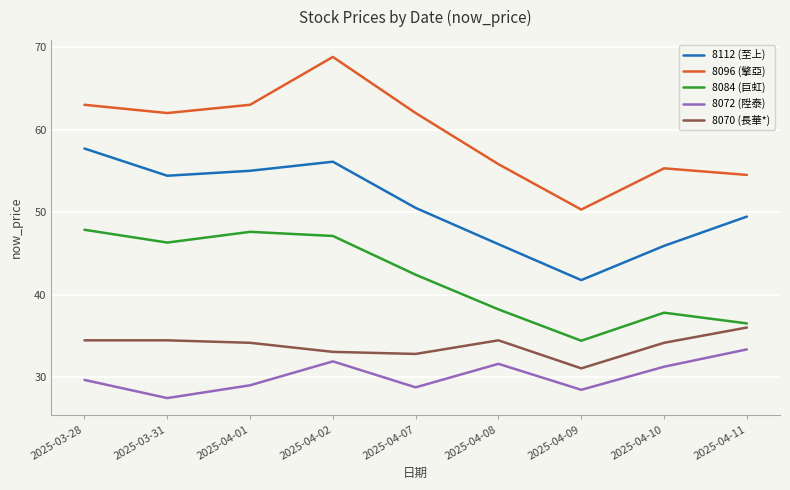

What position from the right is 2025-04-08?

4